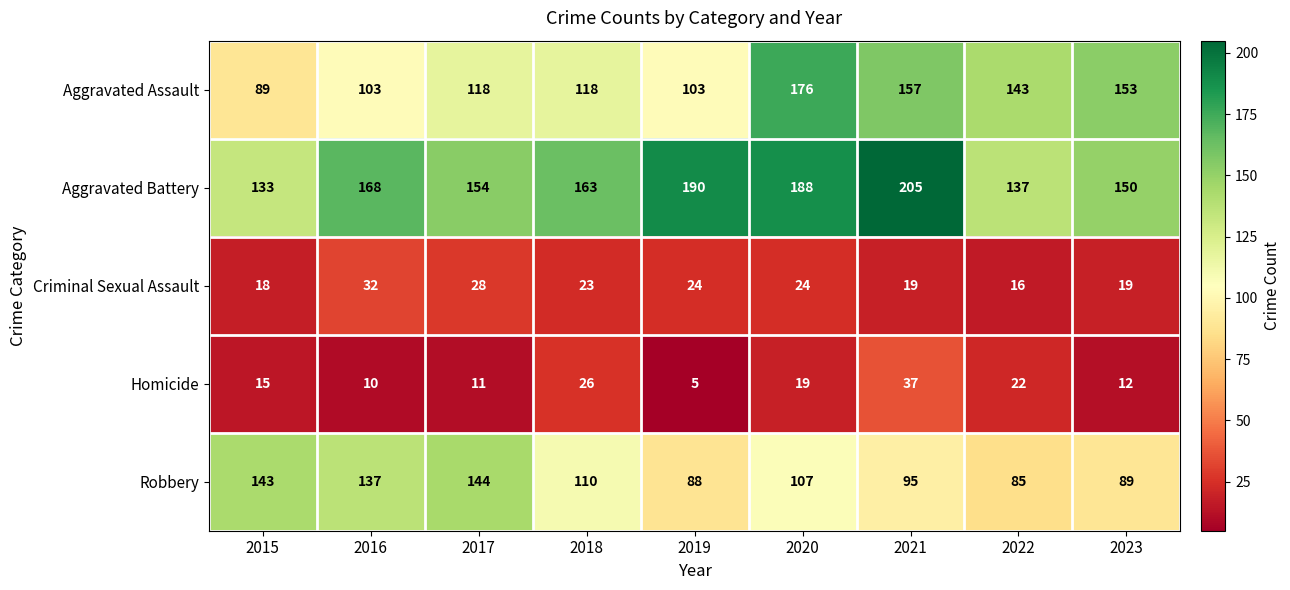

Is it true that Aggravated Assault equals 116 at 2020?

False